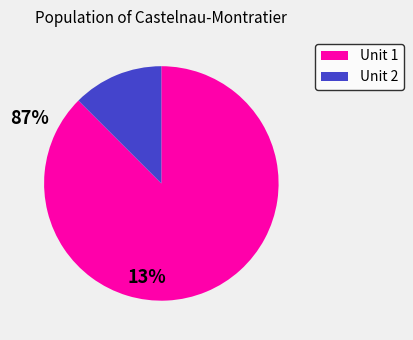

Does any single category account for the majority?

Yes